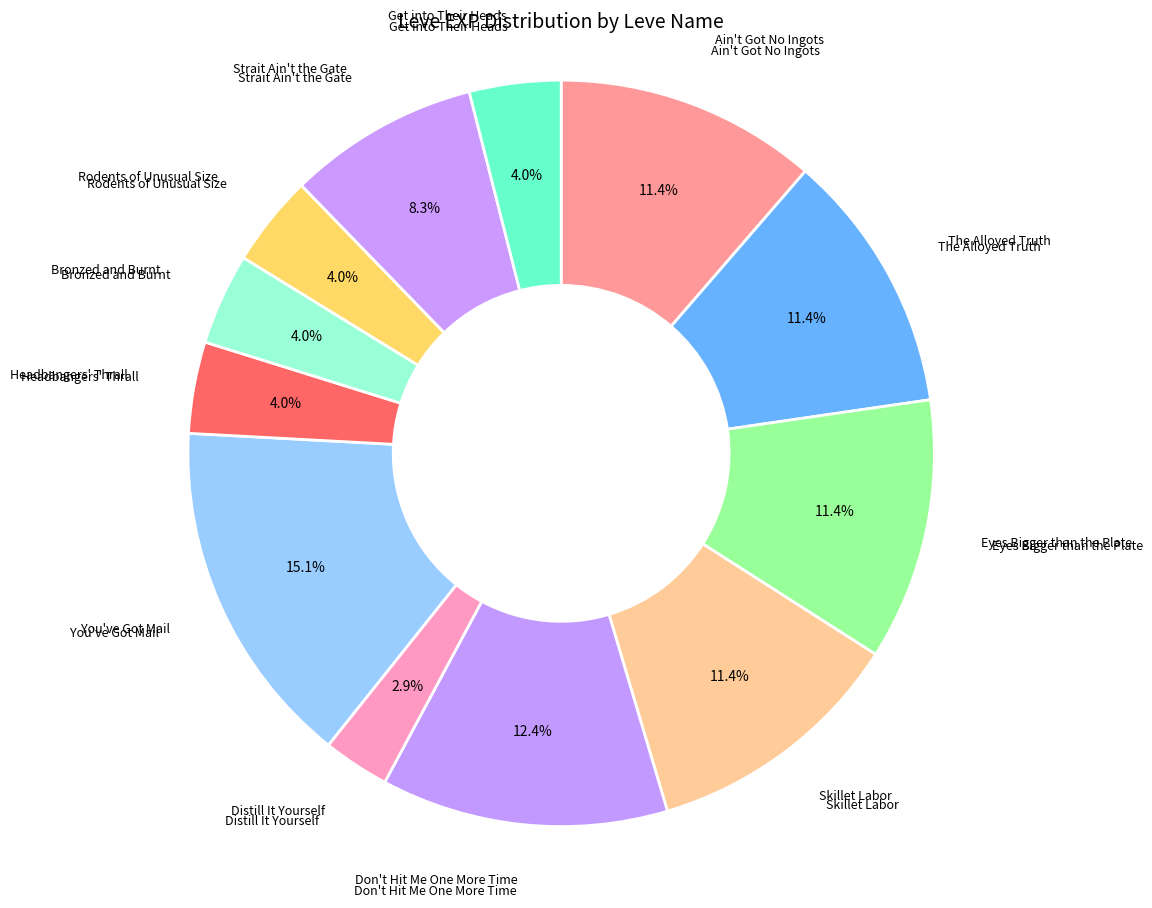

How many segments does this pie chart have?

12